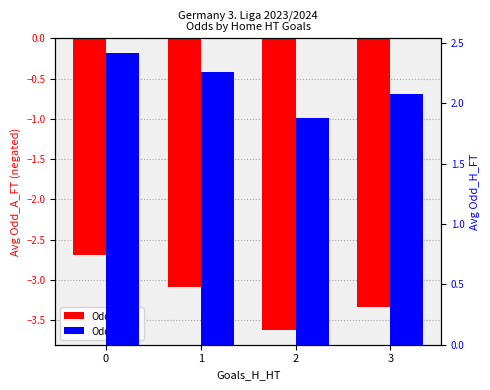

How many data points does each series have?

4